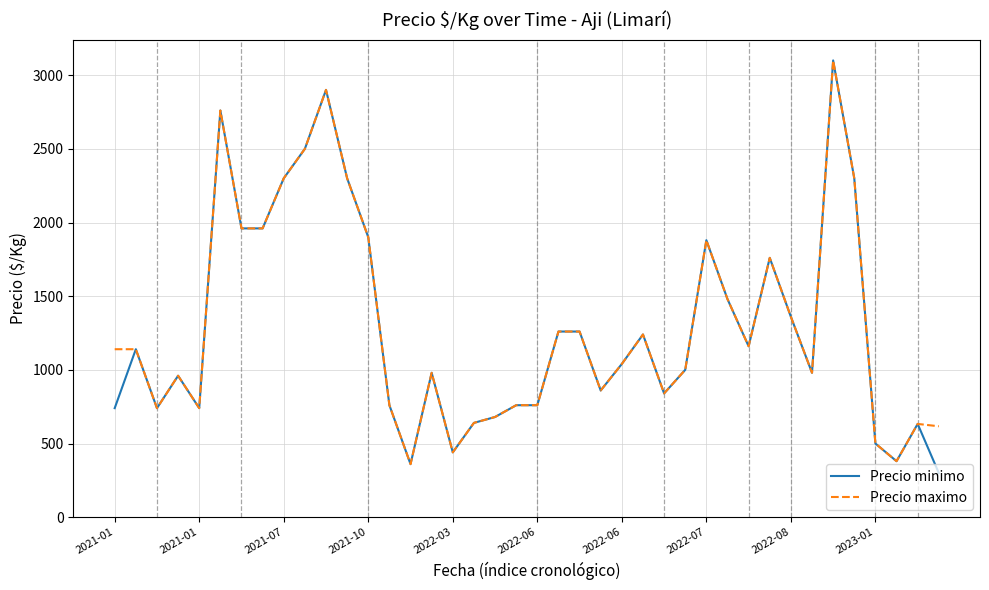

Which series has the largest range (max minus min)?

Precio minimo